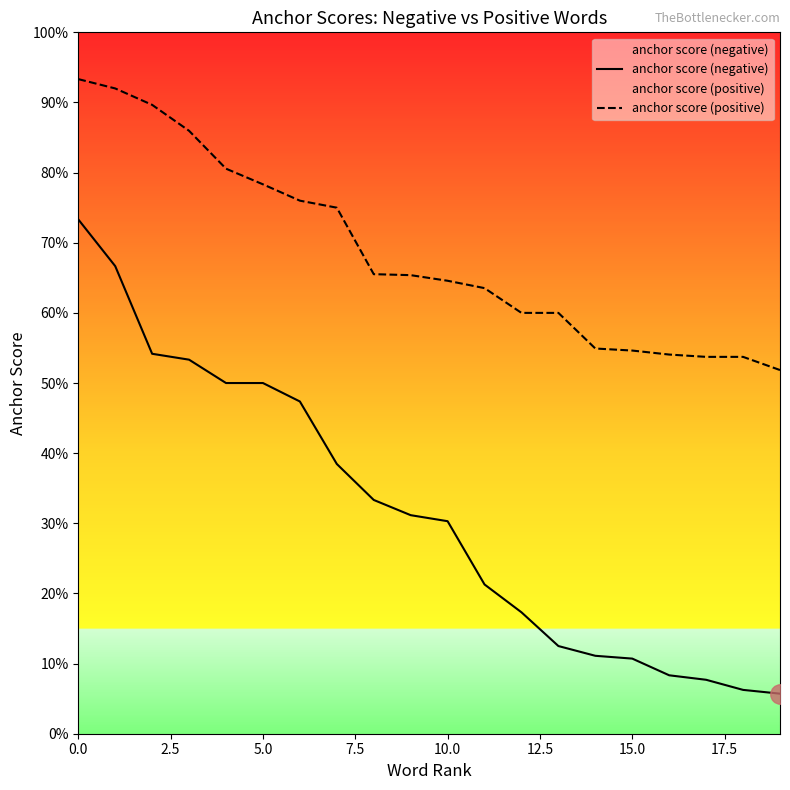

Is this an area chart (filled region under the line)?

No